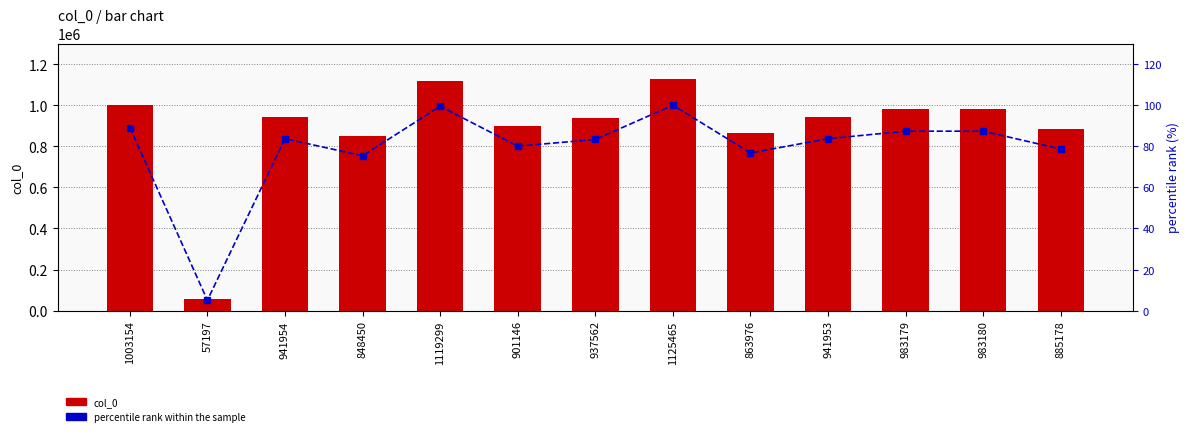

Which has a higher value, 863976 or 983179?

983179